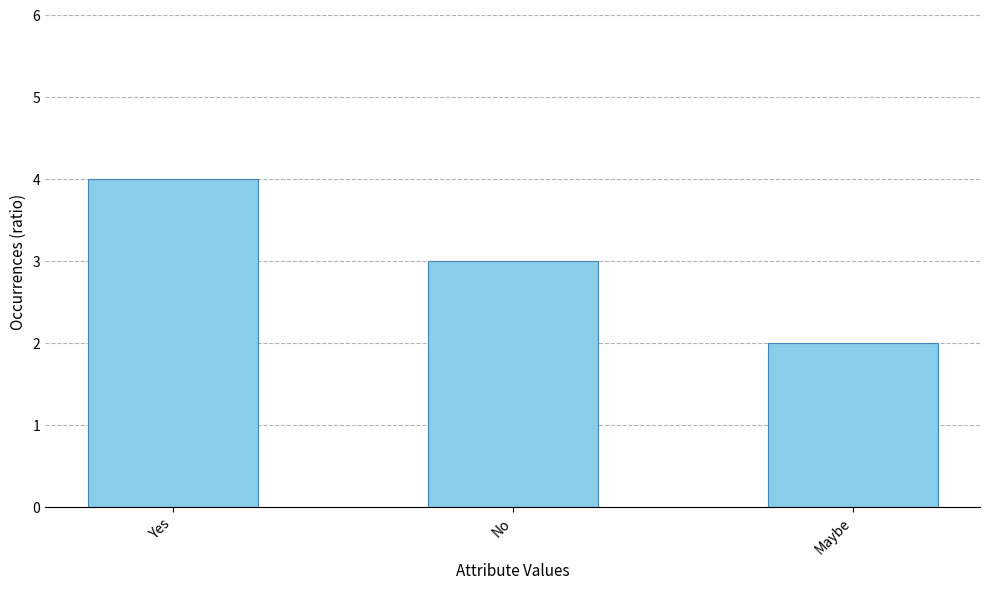

How many bars are there in total?

3